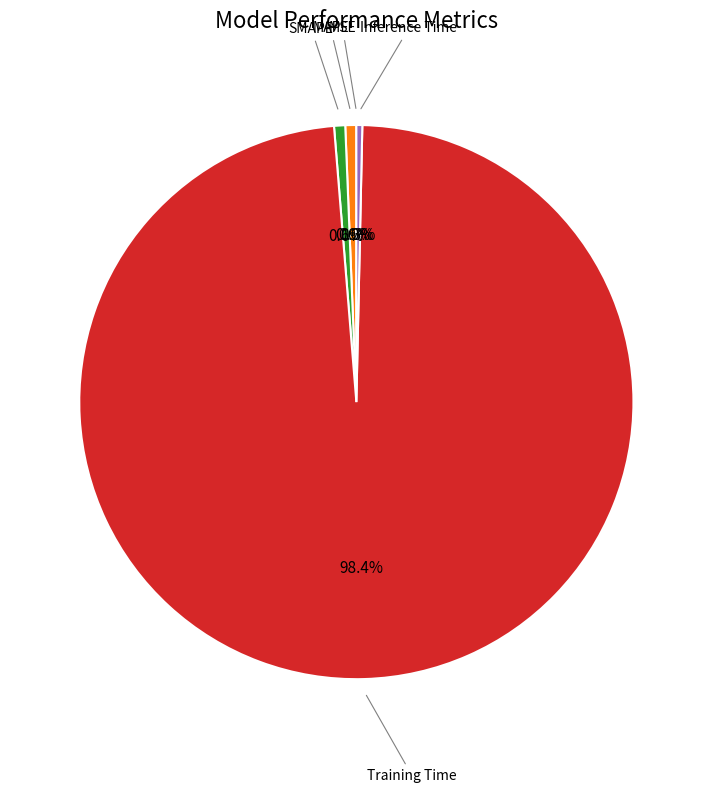

Is there any slice that represents more than half of the pie?

Yes